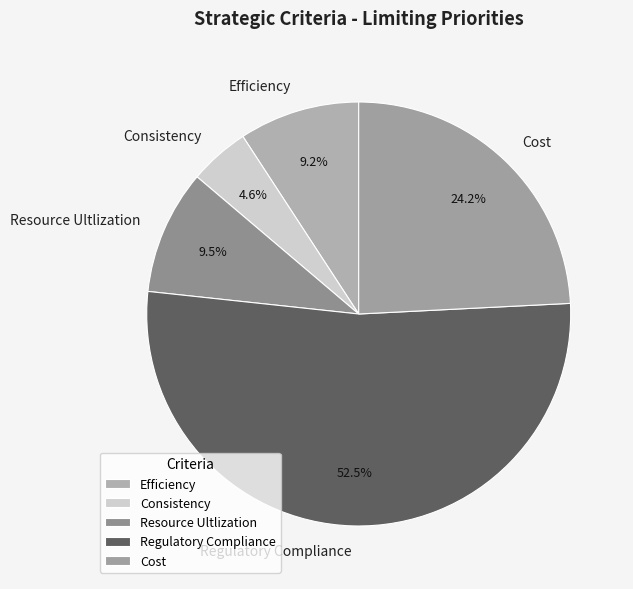

How much of the chart is everything except Resource Ultlization?

90.5%